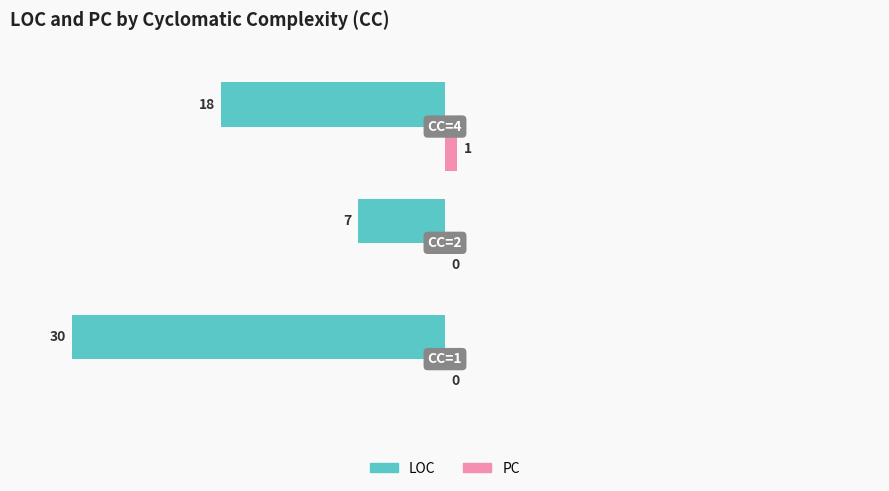

Which series has the largest total across all categories?

PC